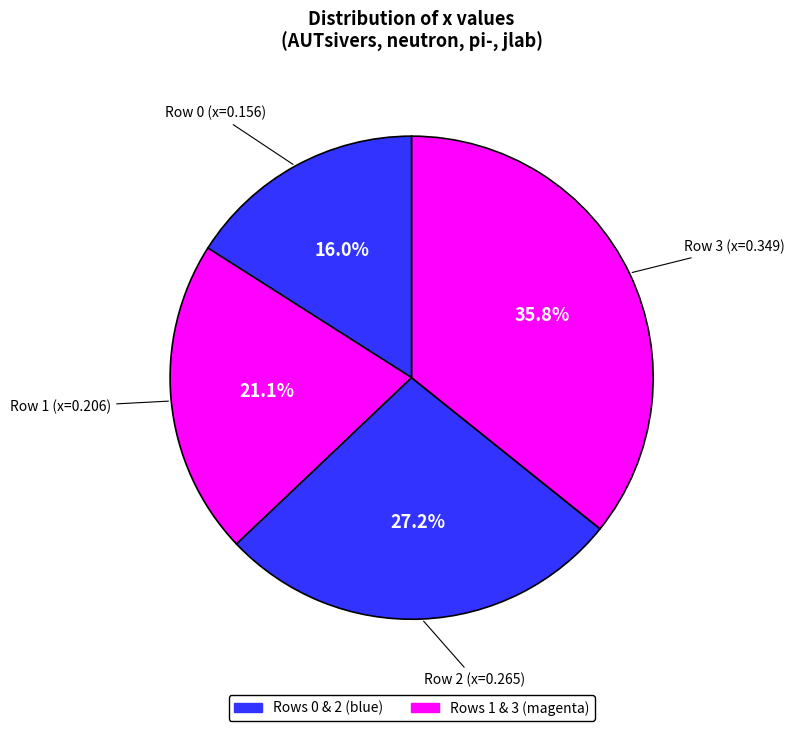

How many slices are in this pie chart?

4